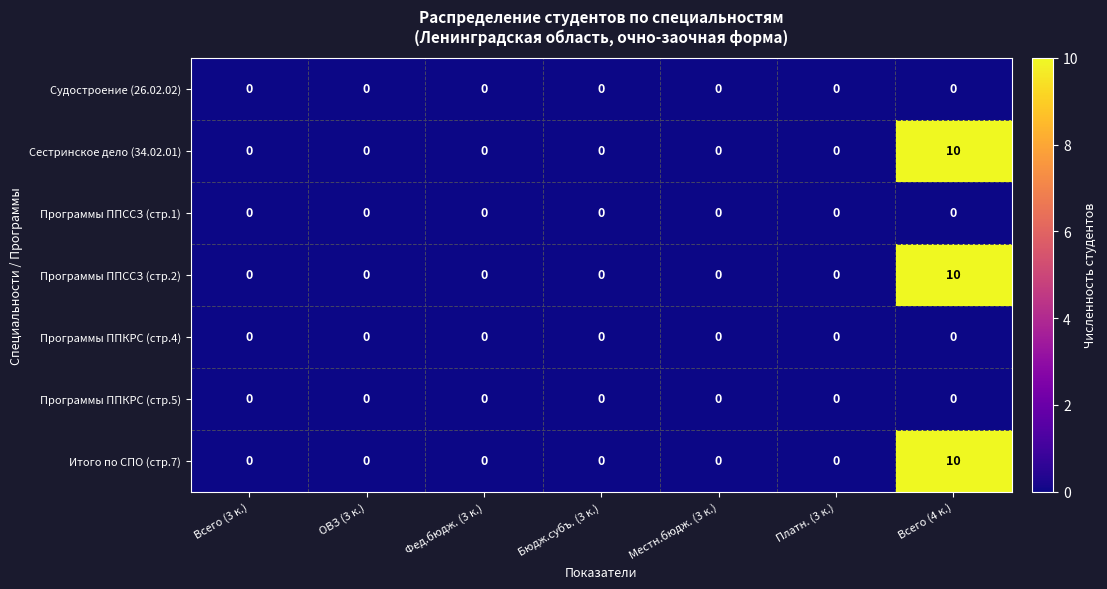

True or false: Итого по СПО (стр.7) has a value of 0 at ОВЗ (3 к.).

True